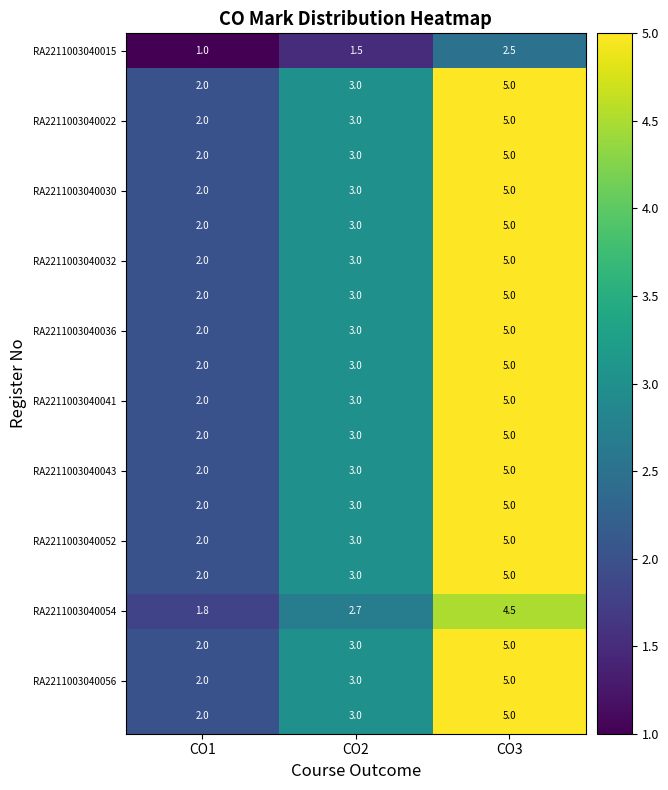

At which category is the sum across all series the highest?

CO3